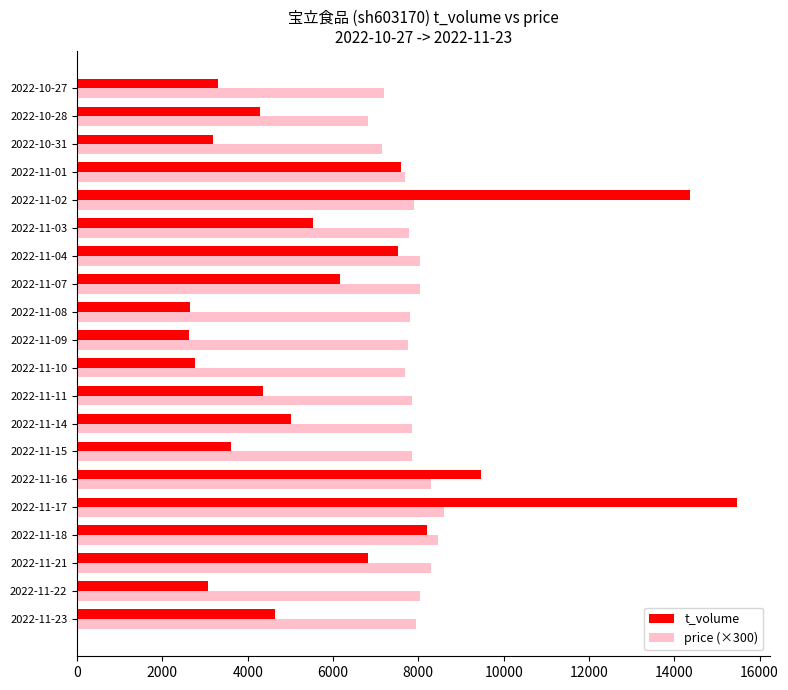

Which series has the largest range (max minus min)?

t_volume